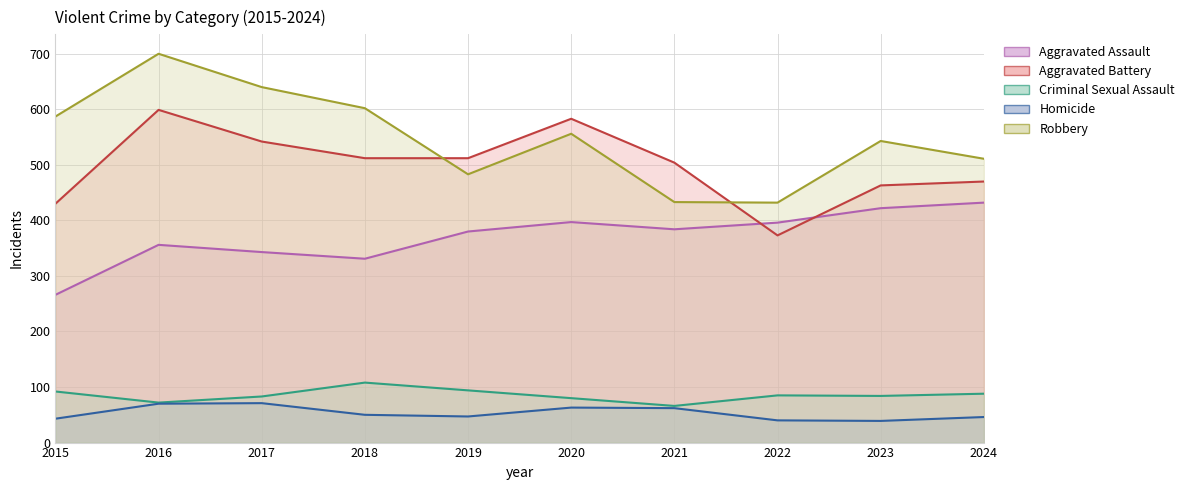

What is the value of the Robbery point at the 4th from the left?

602